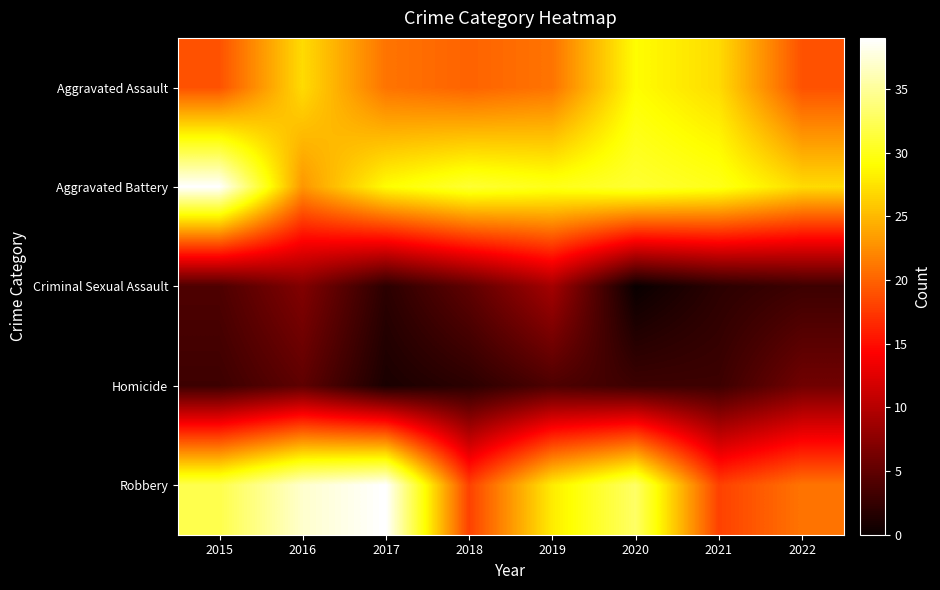

What is the maximum value shown in the chart?

39